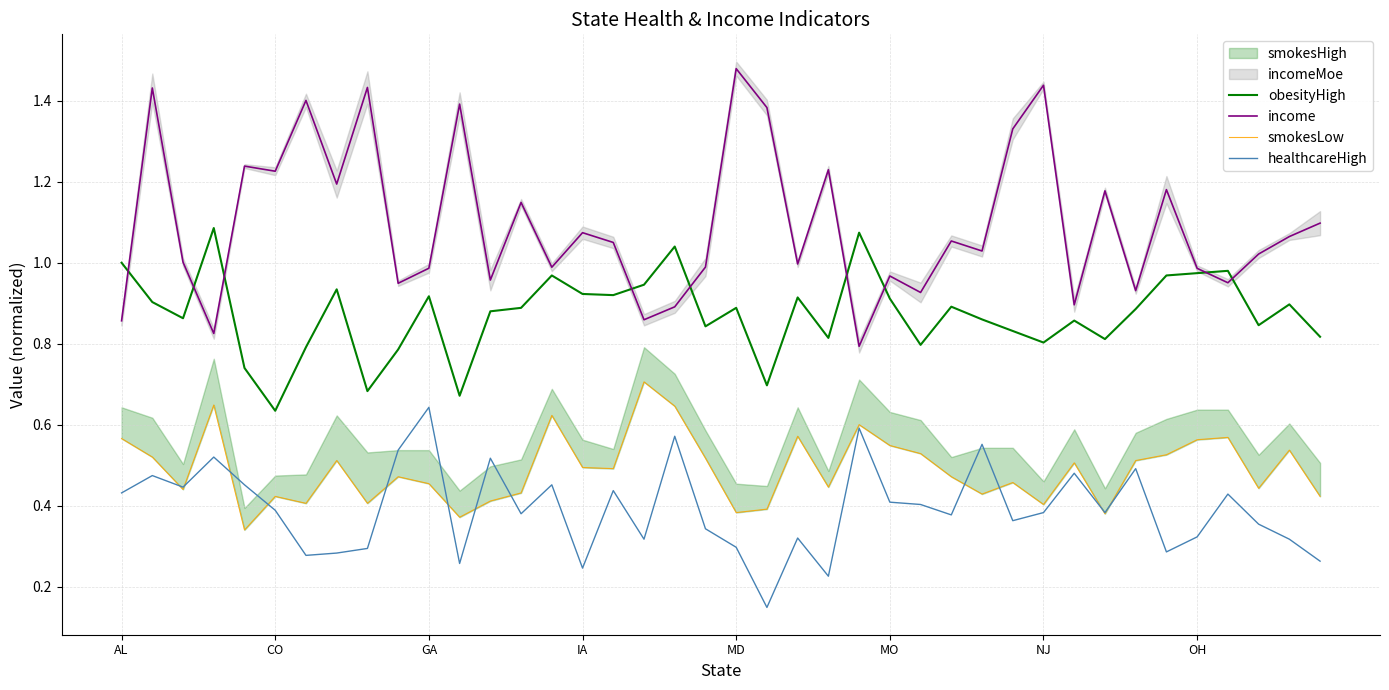

True or false: obesityHigh and healthcareHigh cross at least once.

False